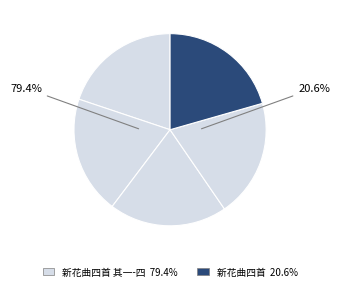

To the nearest percent, what is the average slice percentage?

20%